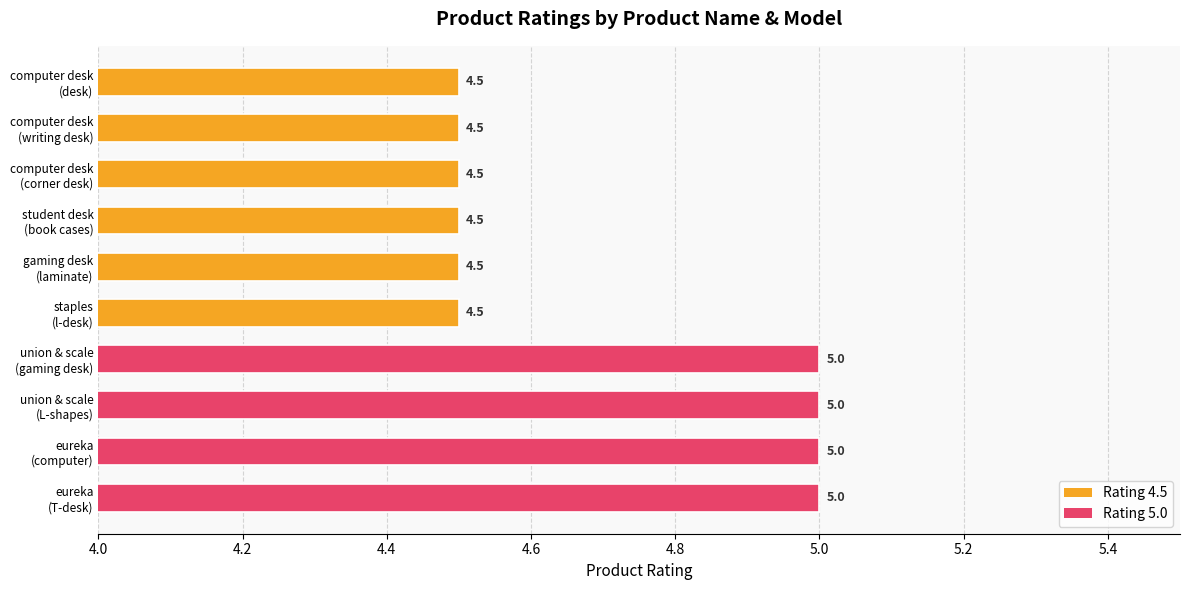

What is the greatest value displayed?

5.0